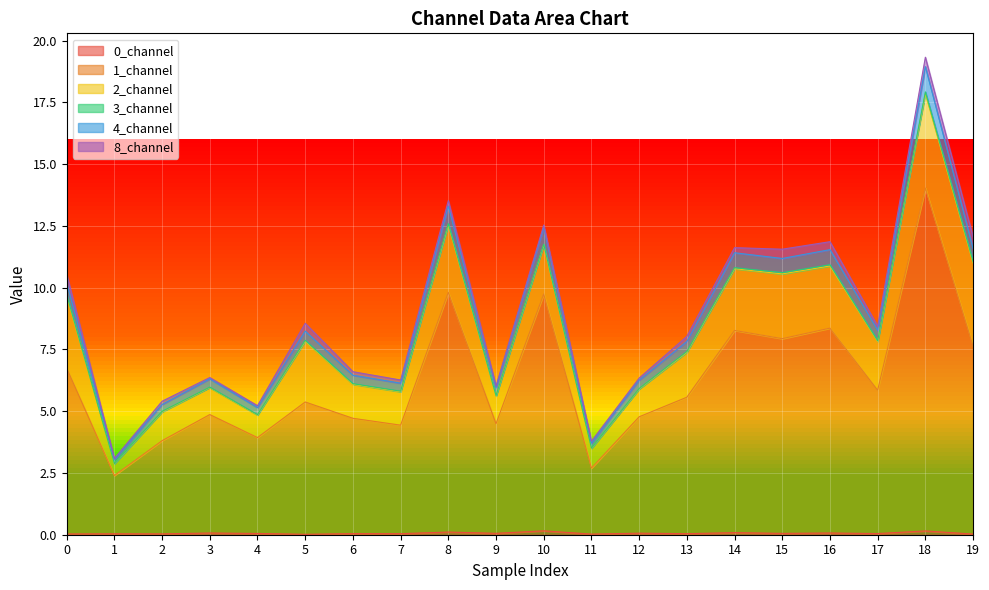

Where is the first local maximum for 1_channel?

3